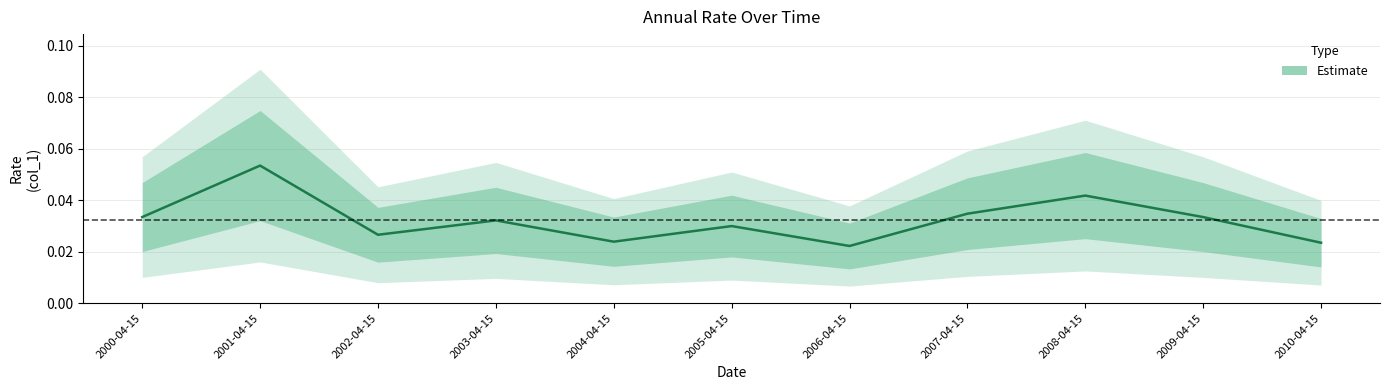

Rank the categories by value from highest to lowest.

2001-04-15, 2008-04-15, 2007-04-15, 2000-04-15, 2009-04-15, 2003-04-15, 2005-04-15, 2002-04-15, 2004-04-15, 2010-04-15, 2006-04-15